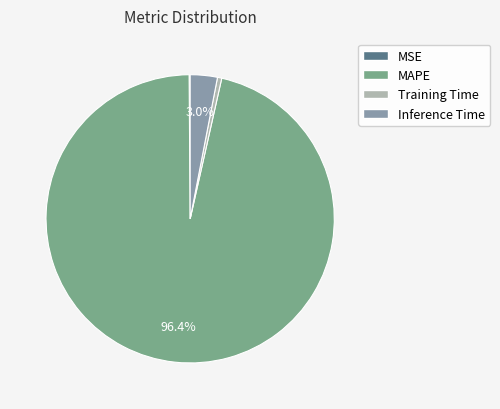

Count the number of slices in the pie.

4